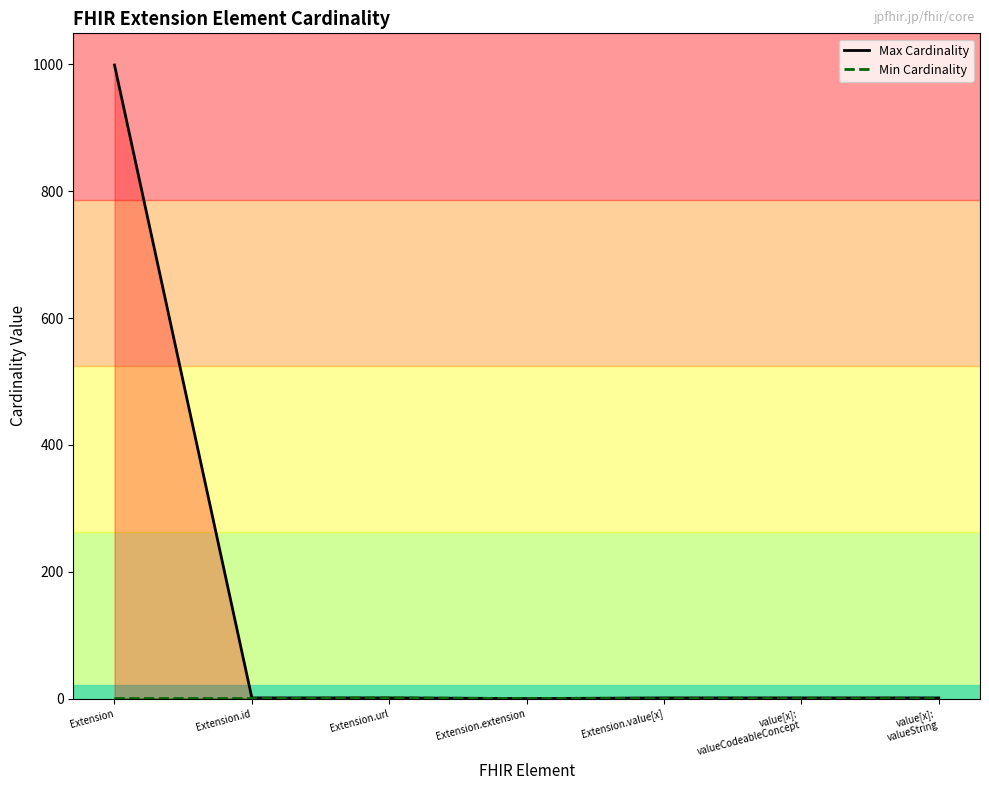

Which series has the largest range (max minus min)?

Max Cardinality